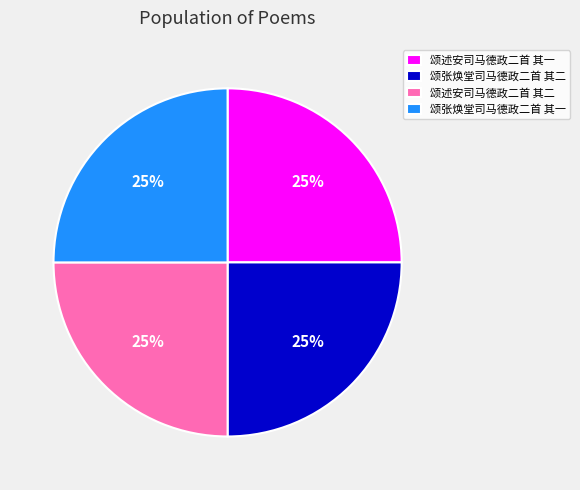

Count the number of slices in the pie.

4